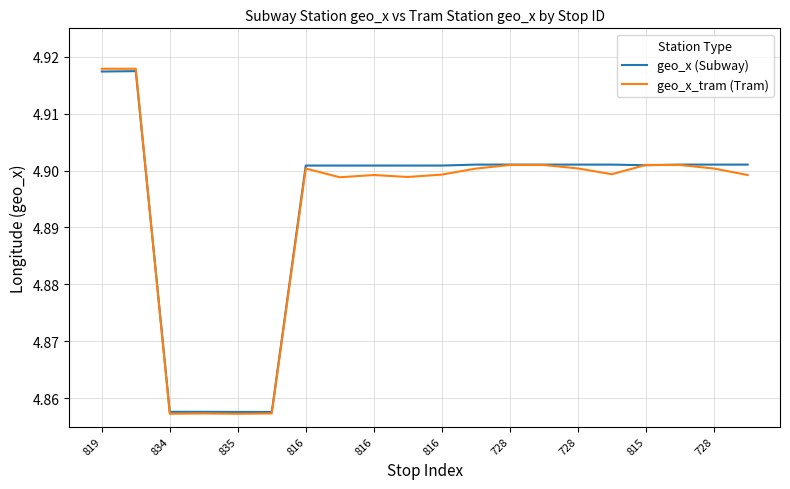

Which series has the largest range (max minus min)?

geo_x_tram (Tram)